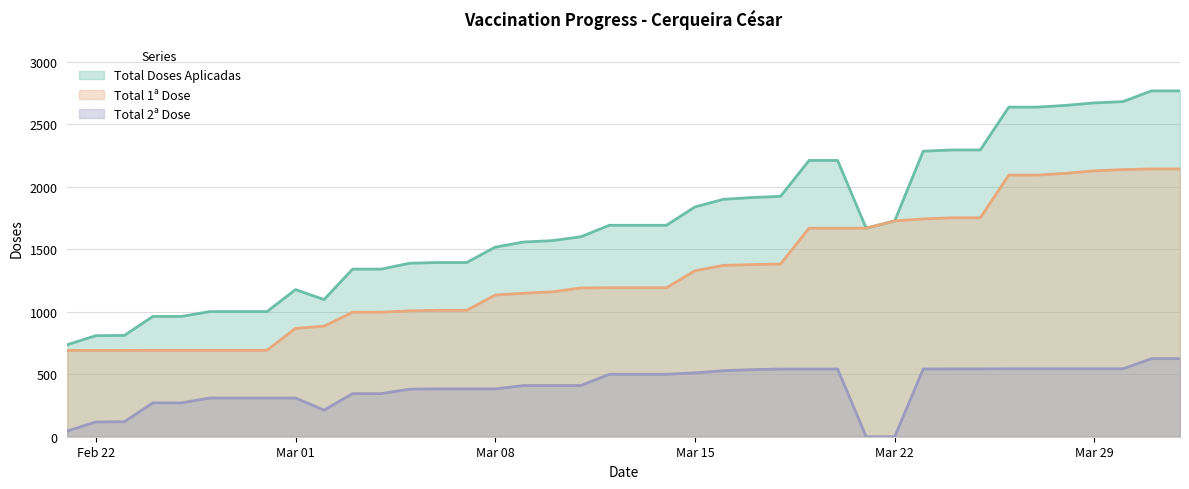

What is the average value of the Total Doses Aplicadas series?

1722